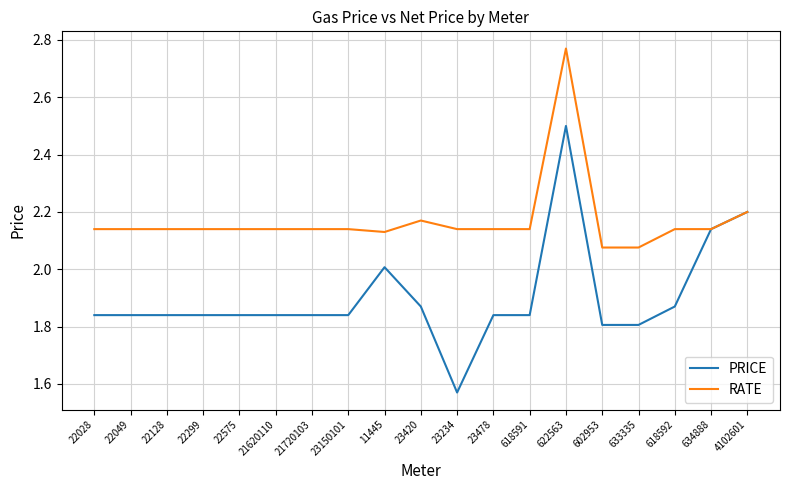

Rank the series by their average value, from lowest to highest.

PRICE, RATE